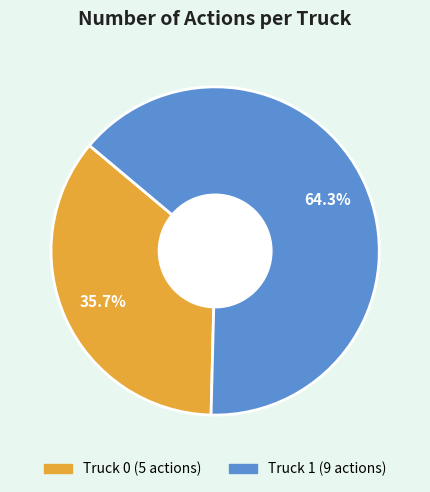

What percentage is the Truck 1 slice, to the nearest percent?

64%